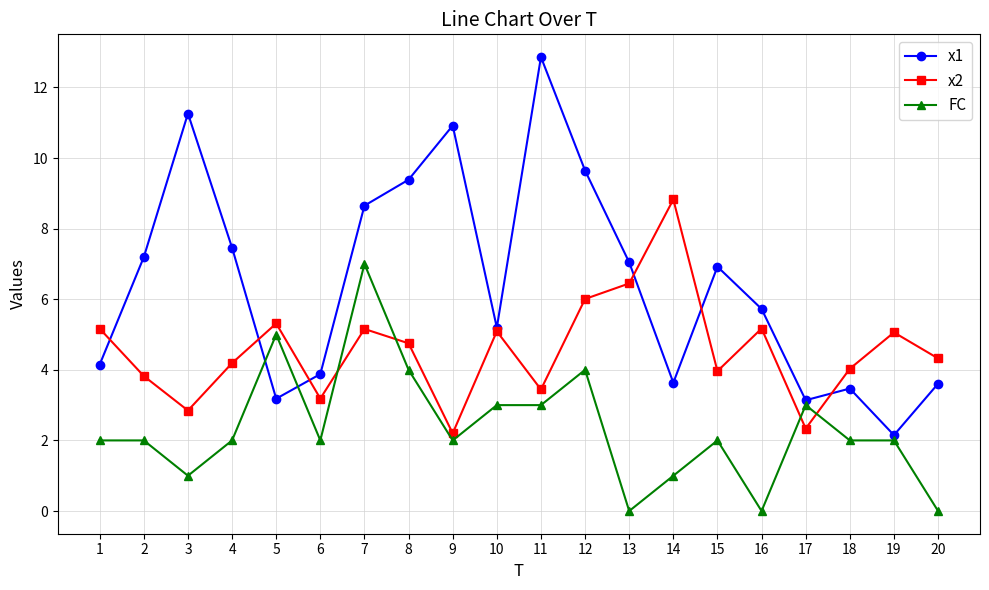

What are all the series names shown in the legend?

x1, x2, FC